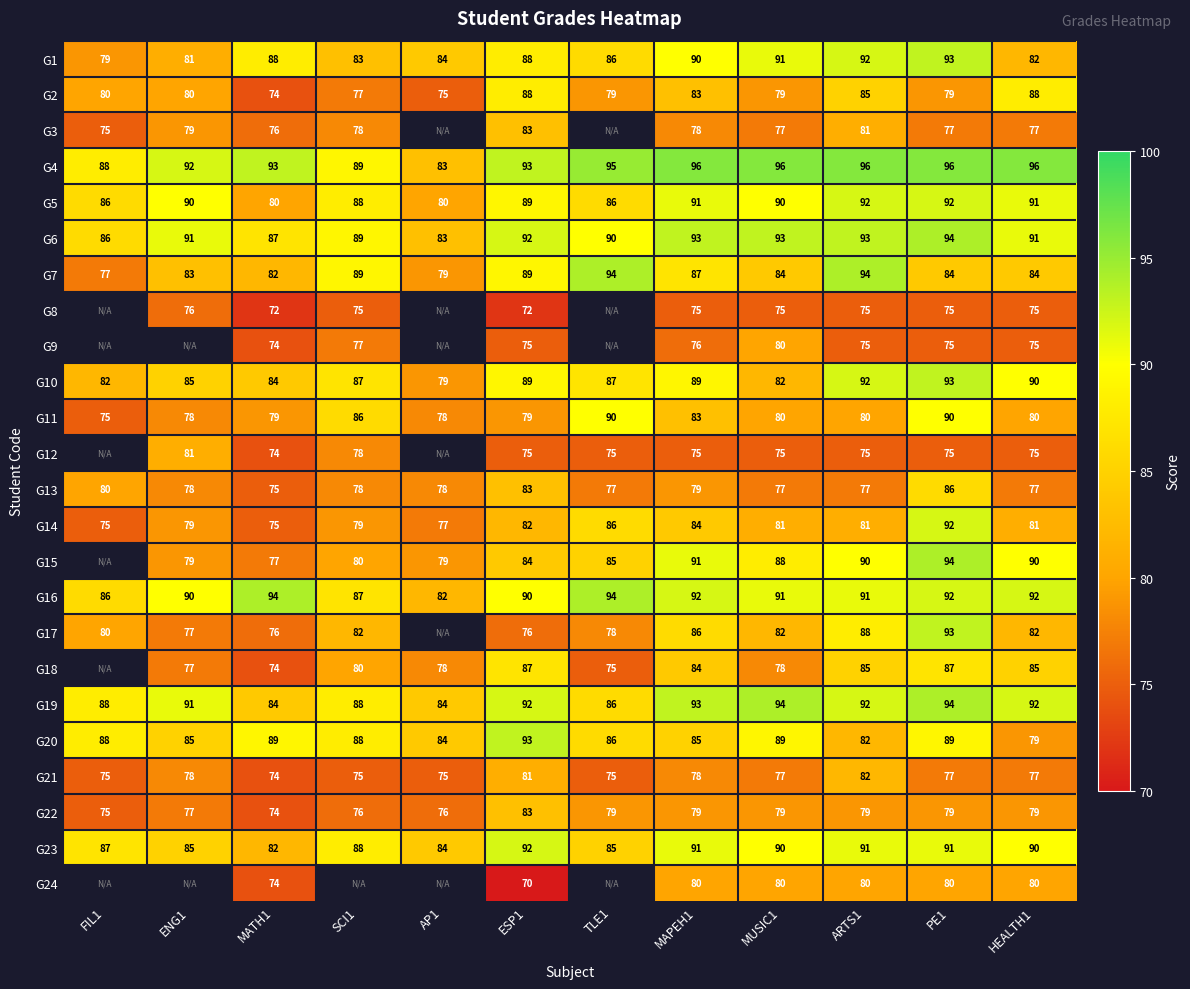

How many G14 values are between 79 and 84?

7